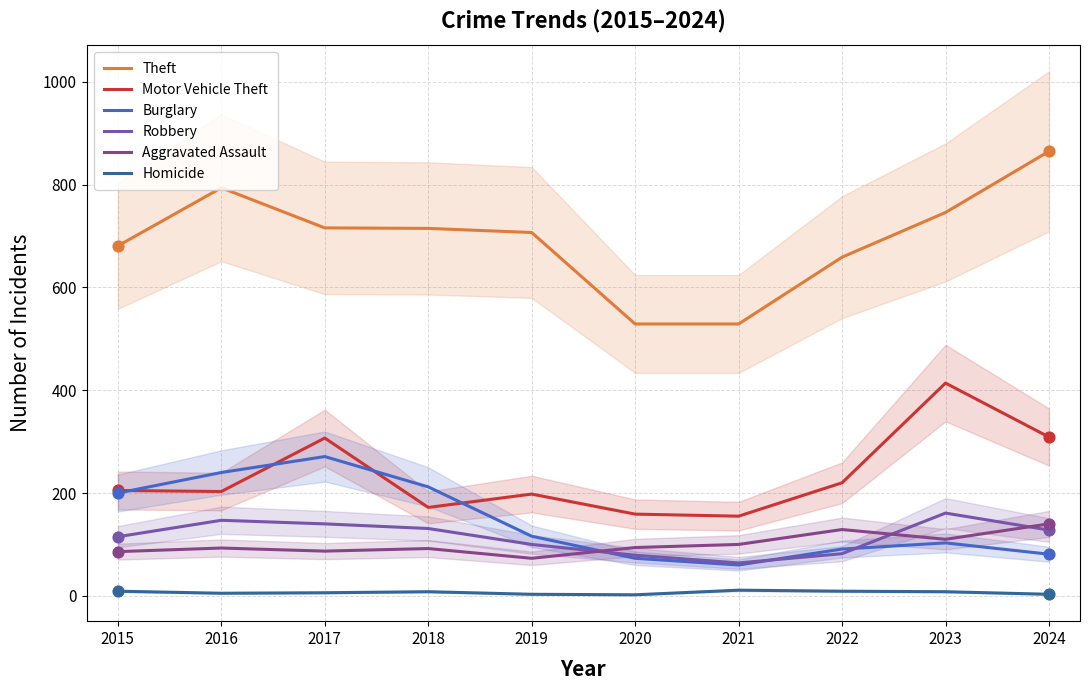

What are all the series names shown in the legend?

Theft, Motor Vehicle Theft, Burglary, Robbery, Aggravated Assault, Homicide